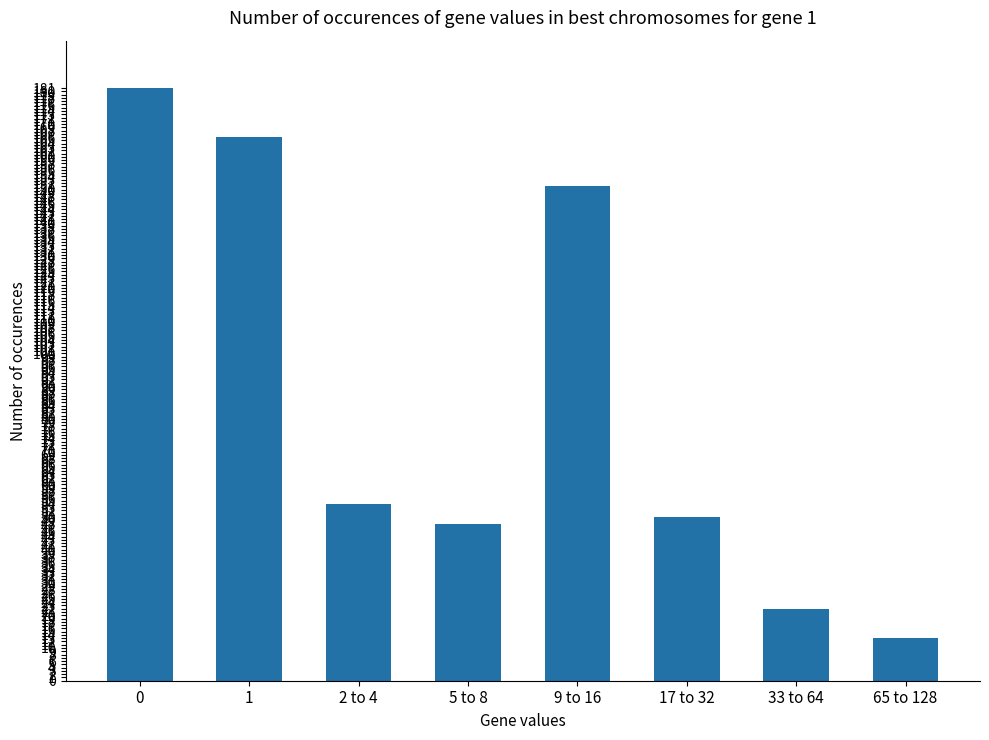

List the labels in order of value, smallest first.

65 to 128, 33 to 64, 5 to 8, 17 to 32, 2 to 4, 9 to 16, 1, 0